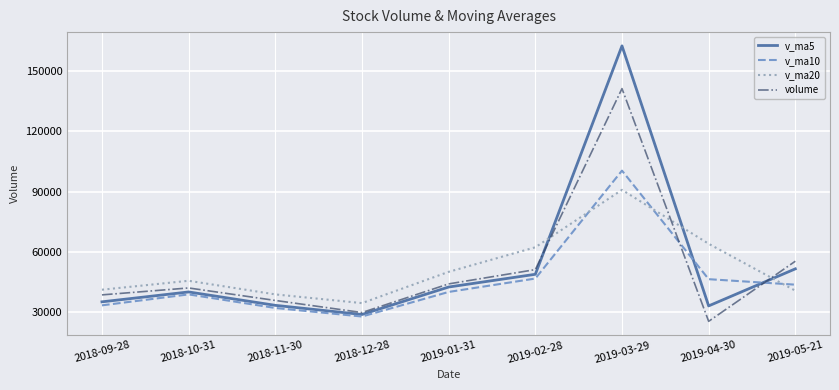

List the series in order of their peak value, lowest first.

v_ma20, v_ma10, volume, v_ma5